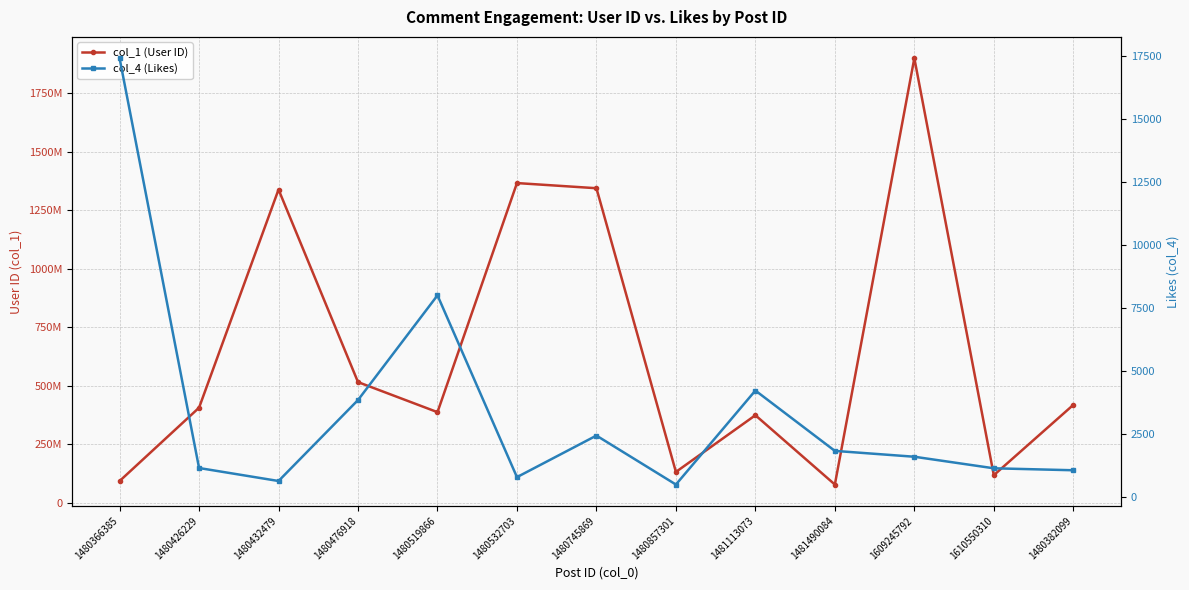

Between 1480426229 and 1480532703, which is larger?

1480532703